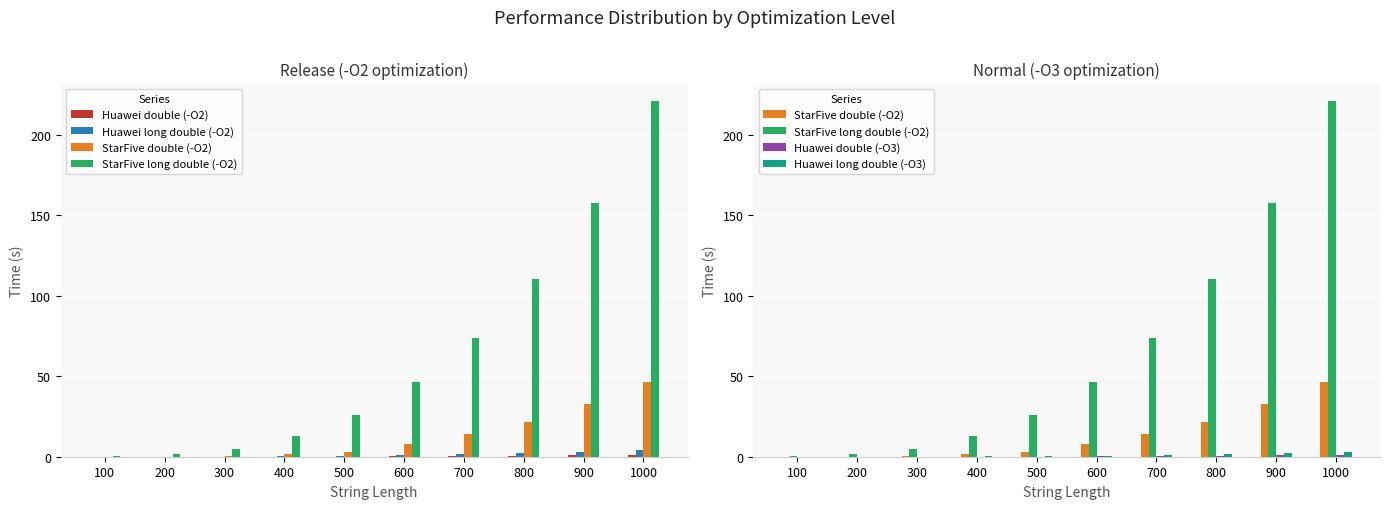

What is the difference between the highest and lowest values at 500?

25.9